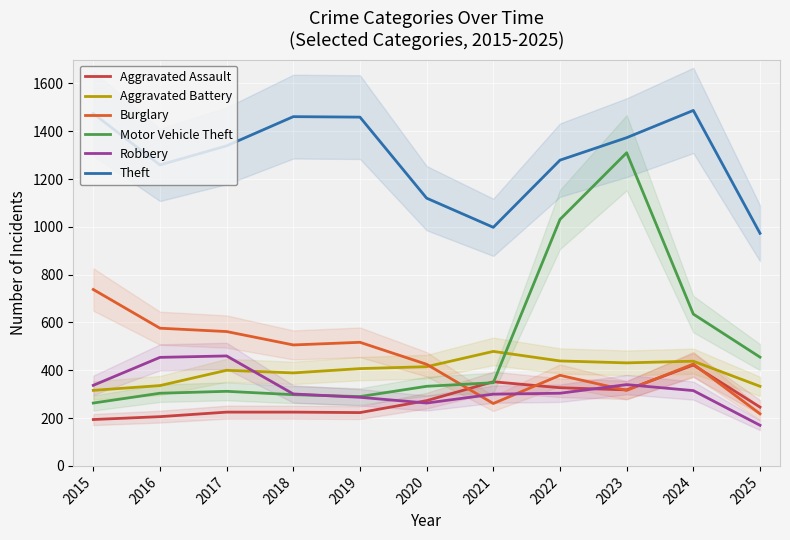

Reading left to right, list all the values displayed in this chart.

Aggravated Assault: 194	206	225	225	223	273	352	327	318	422	246
Aggravated Battery: 316	336	400	389	407	415	479	439	431	438	333
Burglary: 738	576	562	506	517	425	261	379	316	426	218
Motor Vehicle Theft: 263	304	312	298	290	333	348	1031	1310	635	455
Robbery: 337	454	460	301	287	263	300	304	340	315	170
Theft: 1474	1259	1339	1461	1459	1120	998	1279	1373	1487	973